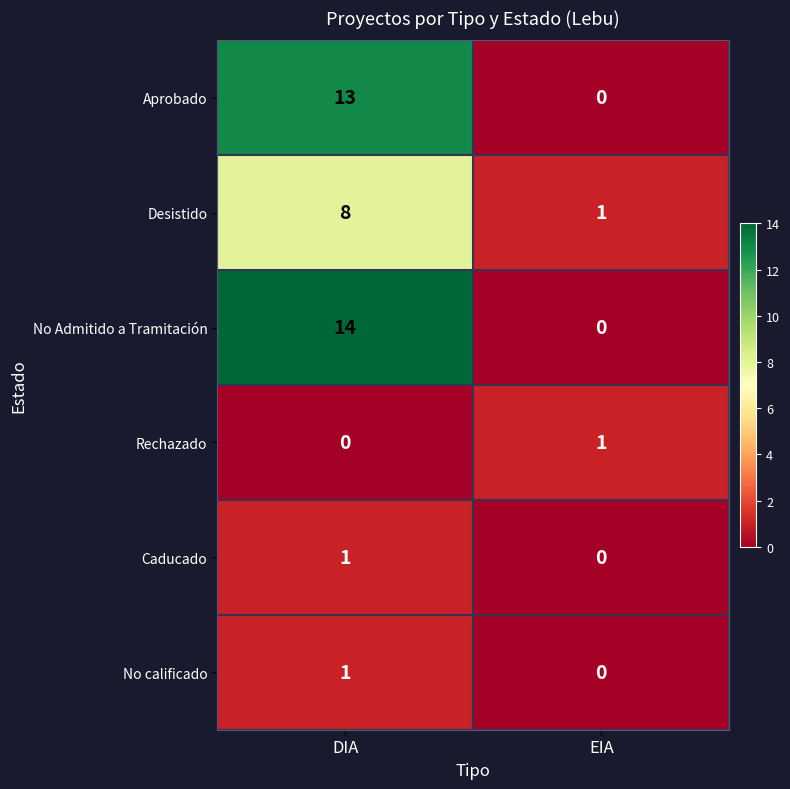

What is the average value of the No Admitido a Tramitación series?

7